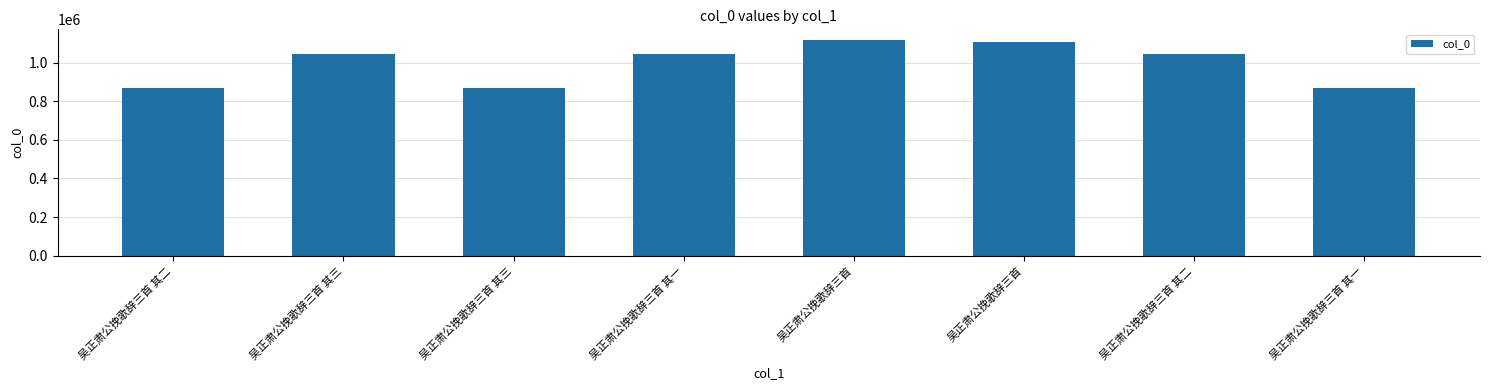

How many categories are shown in the chart?

8